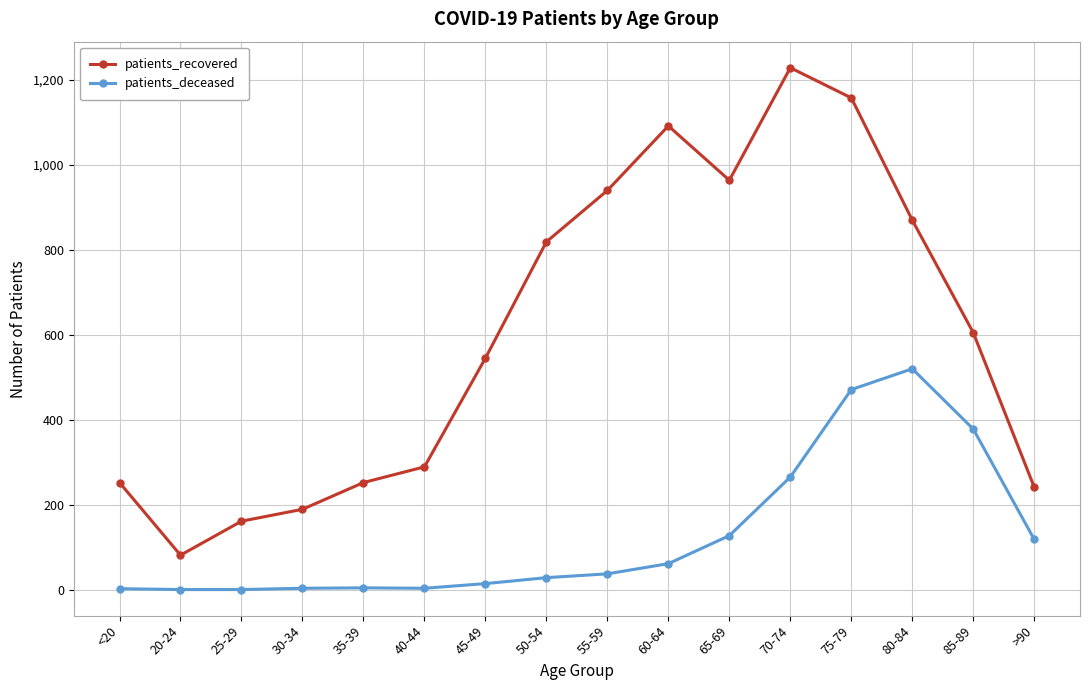

Which label corresponds to the largest value in the chart?

70-74